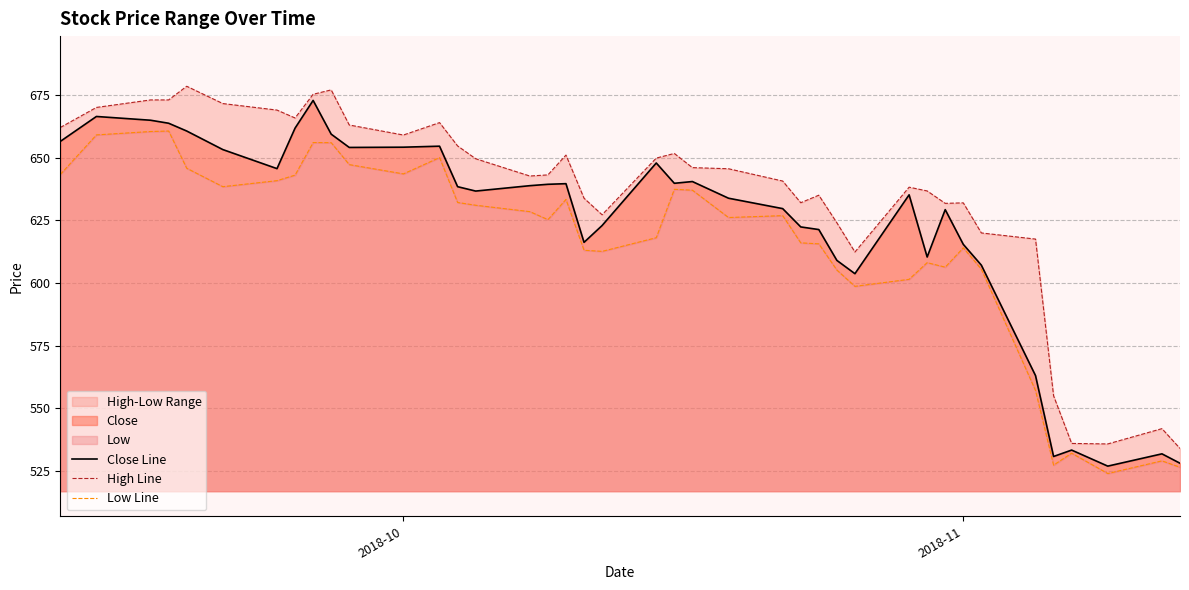

How many interior local valleys does the High Line series have?

8